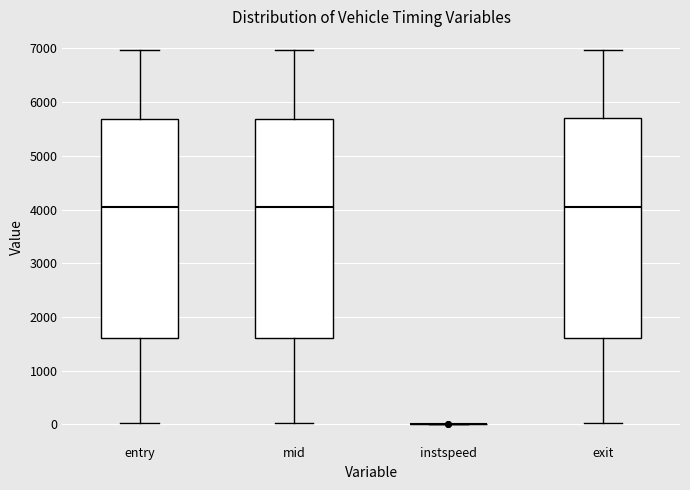

Where is the lower edge of the box for mid on the y-axis? The values are not printed on the chart, so give them approximately, as read against the axis.

1600